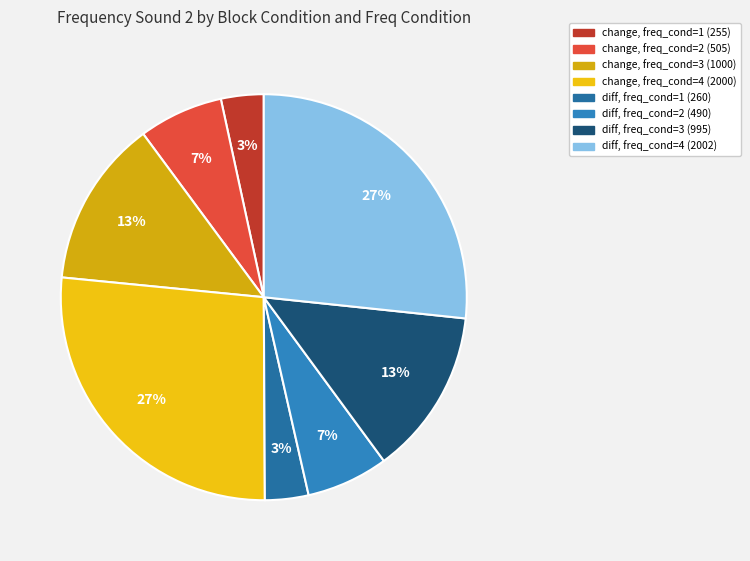

How many segments does this pie chart have?

8